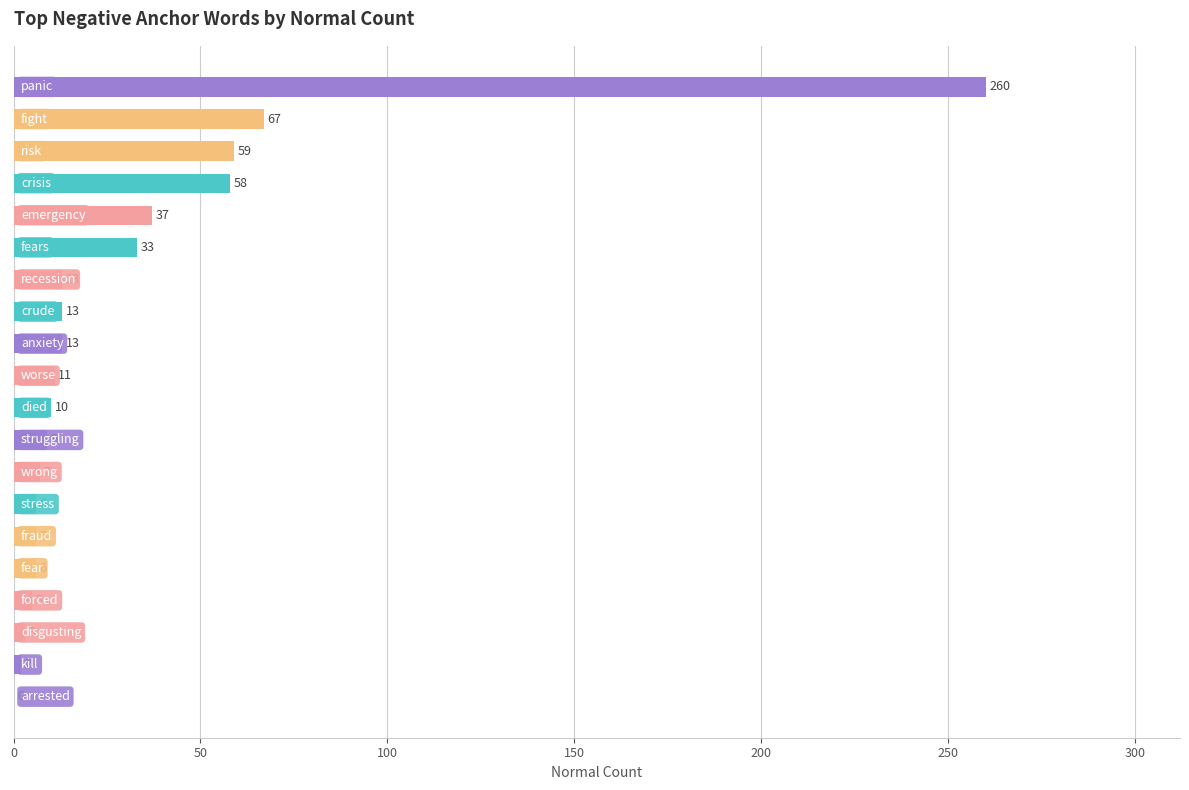

What is the greatest value displayed?

260